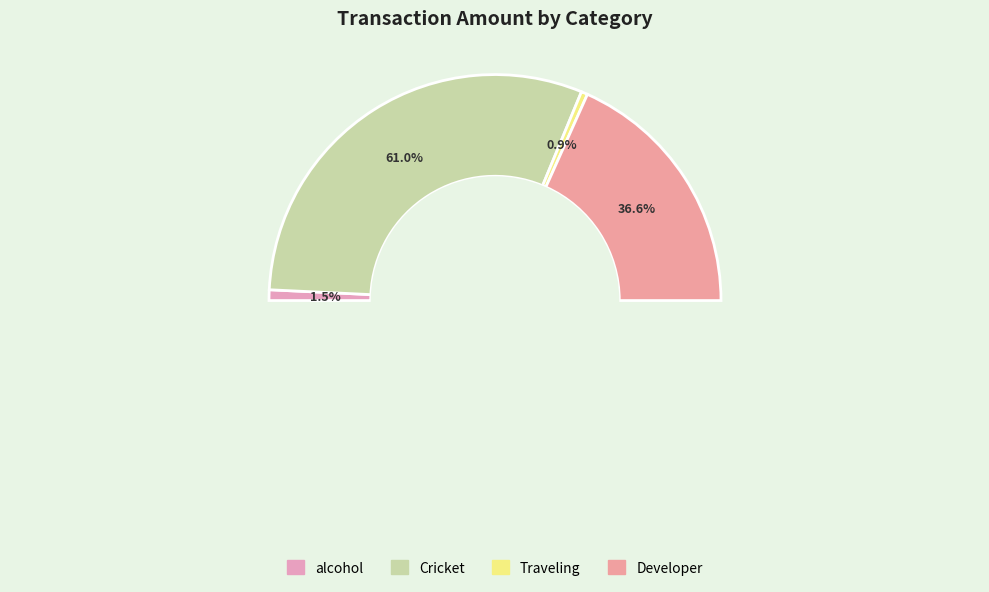

To the nearest percent, what is the average slice percentage?

25%